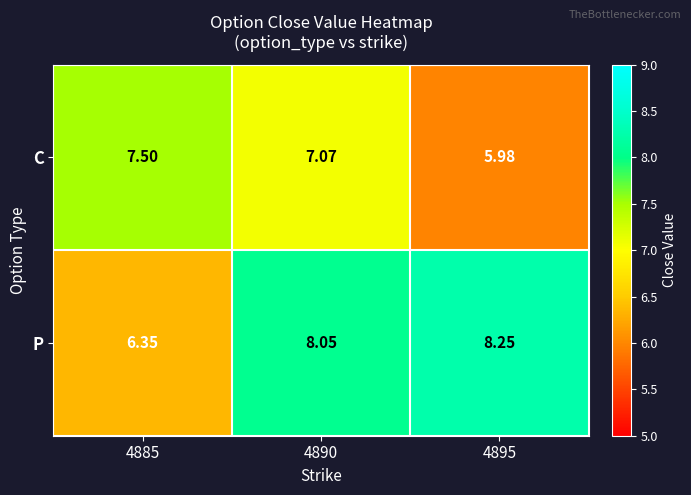

Which series has the widest spread of values?

P